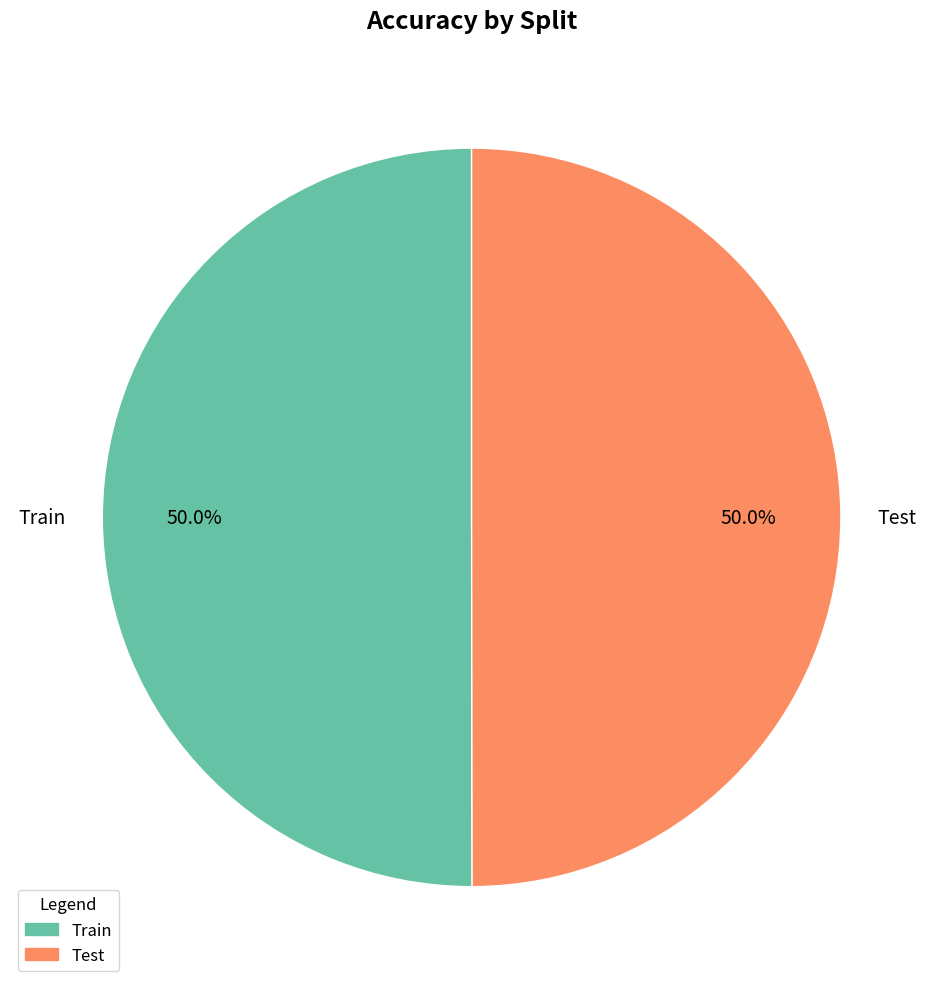

How many slices are in this pie chart?

2